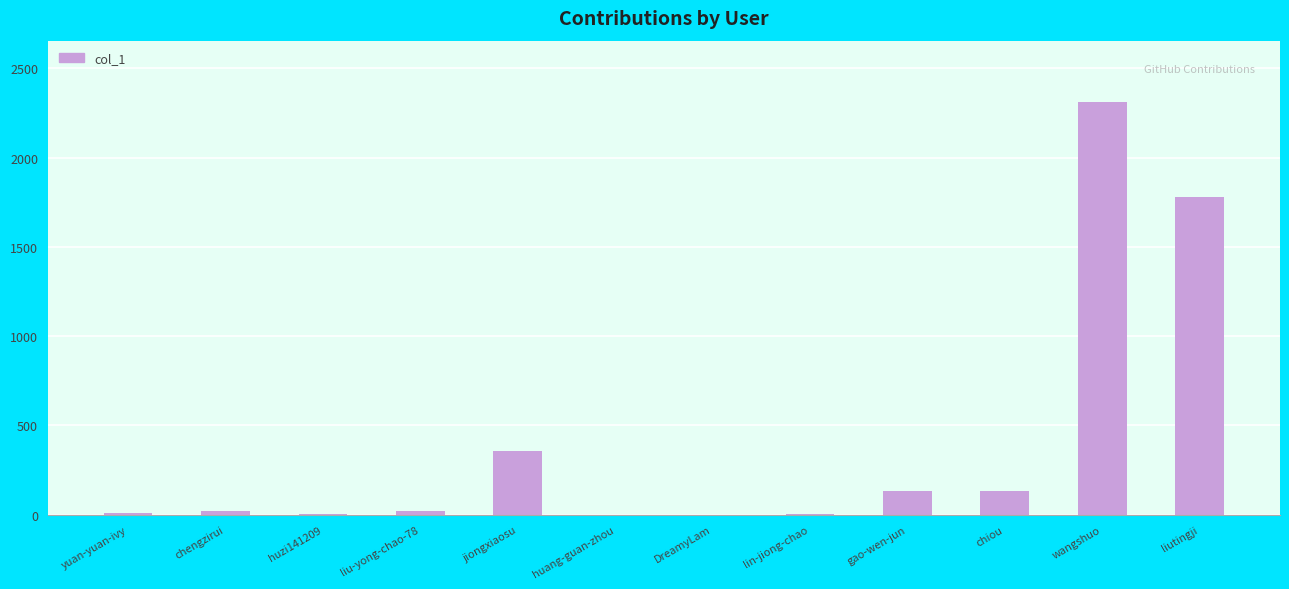

What is the sum of the values at liutingji and liu-yong-chao-78?

1803